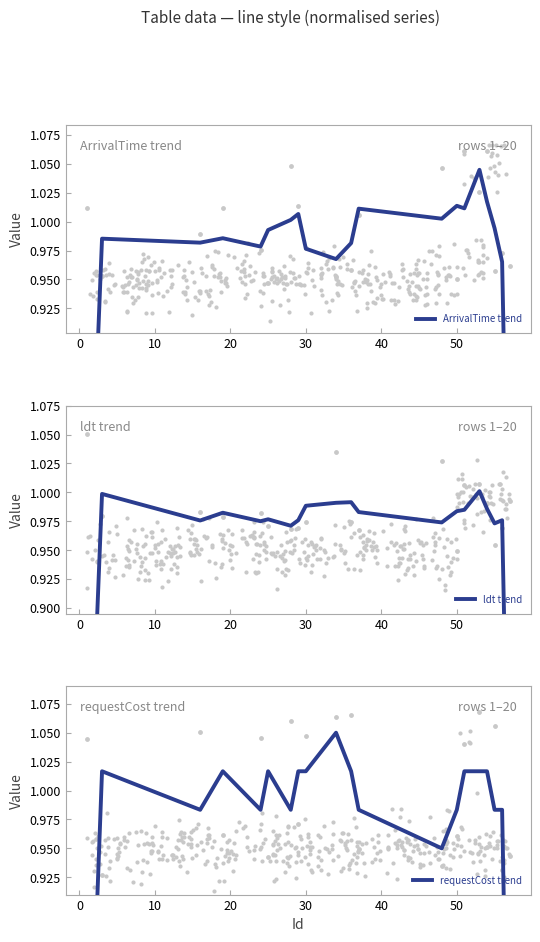

At how many categories does at least one series exceed 0?

20